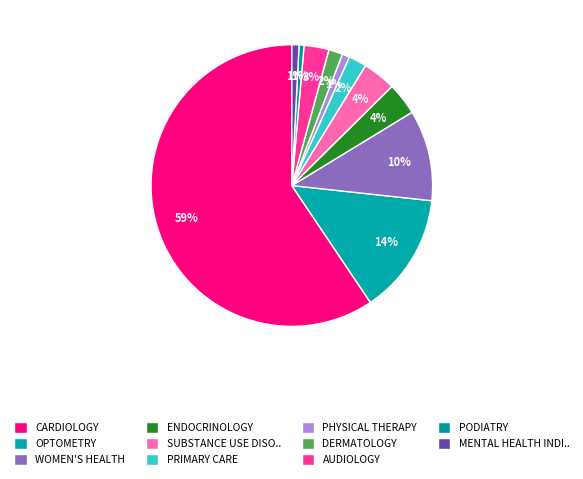

Rank the categories by value from lowest to highest.

PODIATRY, MENTAL HEALTH INDIVIDUAL, PHYSICAL THERAPY, DERMATOLOGY, PRIMARY CARE, AUDIOLOGY, ENDOCRINOLOGY, SUBSTANCE USE DISORDER INDIVIDUAL, WOMEN'S HEALTH, OPTOMETRY, CARDIOLOGY